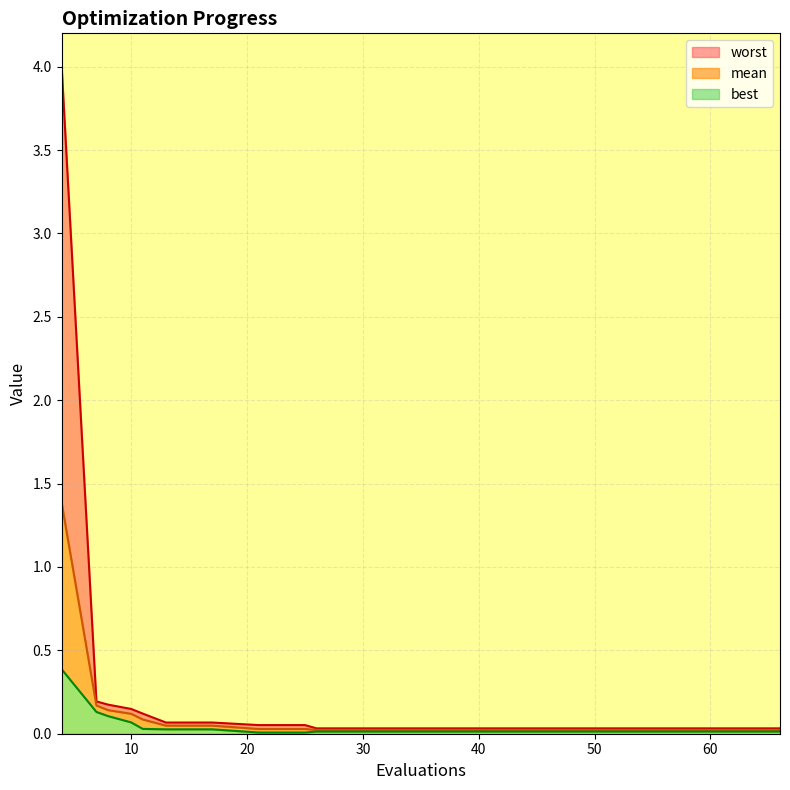

The worst series shows 0.0 at 34. True or false?

True